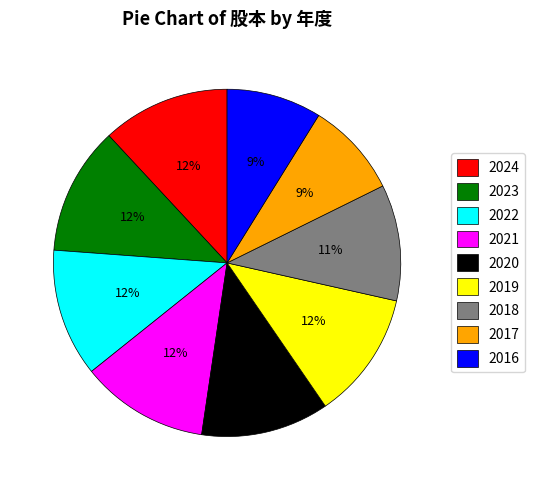

Approximately how many times larger is the value at 2021 compared to 2019?

1.0